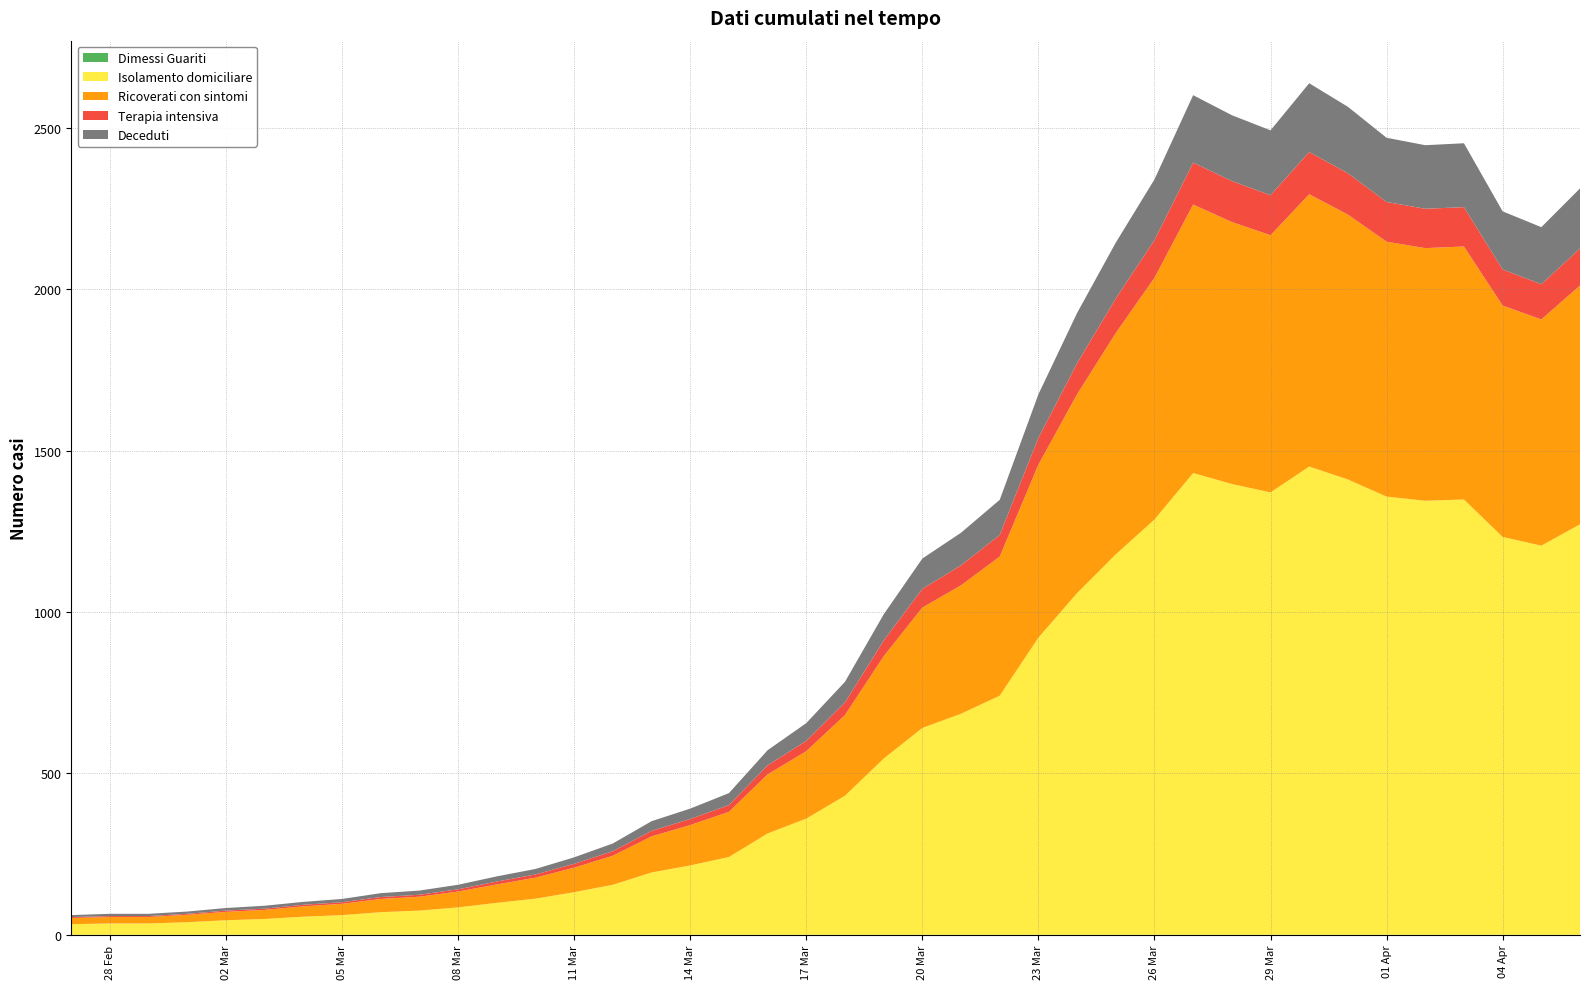

Reading left to right, what are all the values shown in this chart?

61	65	65	72	83	90	102	111	129	137	155	181	204	240	283	352	391	439	572	656	784	993	1166	1246	1348	1675	1927	2145	2341	2602	2540	2493	2639	2566	2470	2447	2453	2242	2193	2313